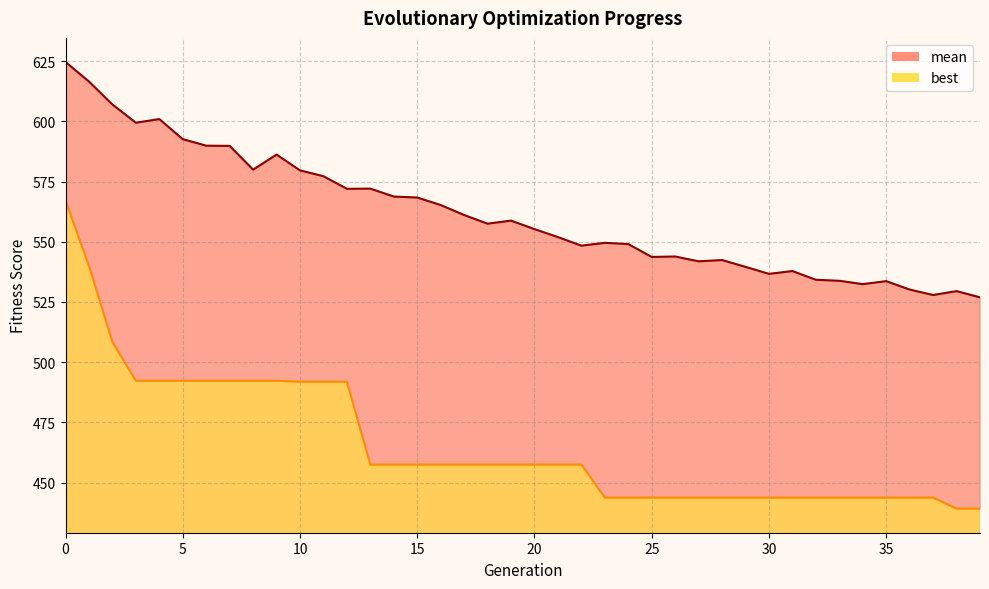

True or false: mean and best cross at least once.

False